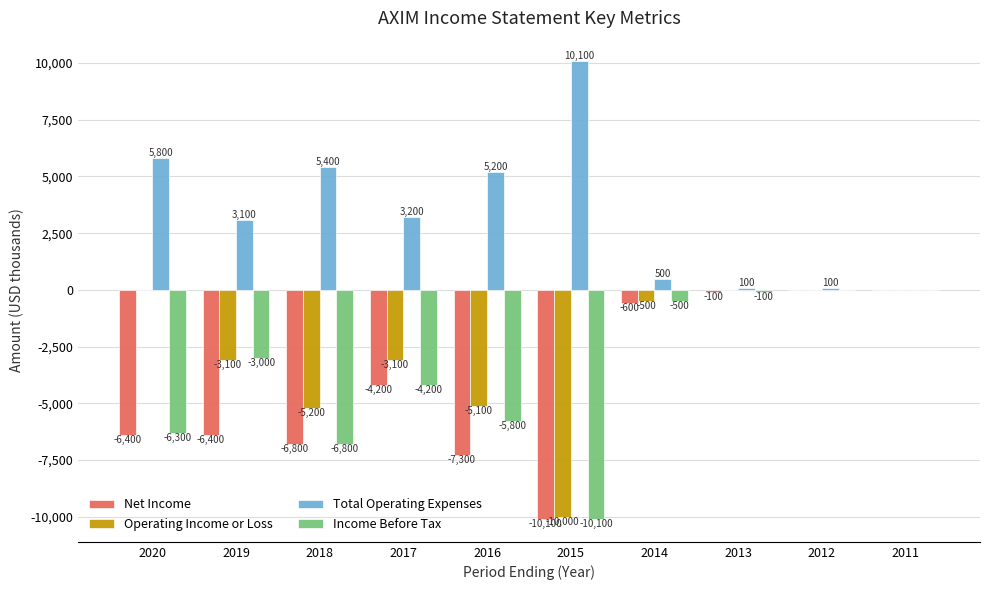

Reading left to right, transcribe all the data shown in this chart.

Net Income: -6400	-6400	-6800	-4200	-7300	-10100	-600	-100	0	0
Operating Income or Loss: 0	-3100	-5200	-3100	-5100	-10000	-500	0	0	0
Total Operating Expenses: 5800	3100	5400	3200	5200	10100	500	100	100	0
Income Before Tax: -6300	-3000	-6800	-4200	-5800	-10100	-500	-100	0	0